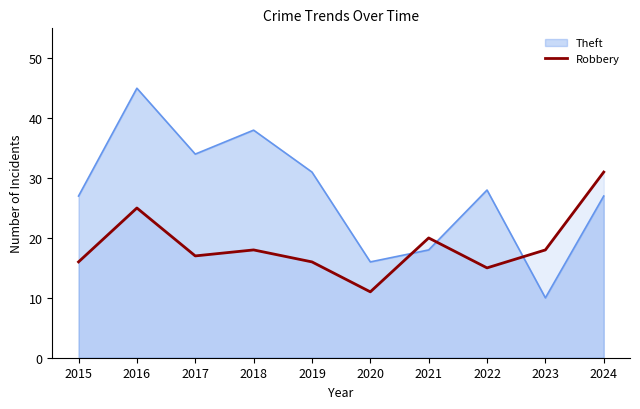

The chart shows a value of 16 at 2020. True or false?

False